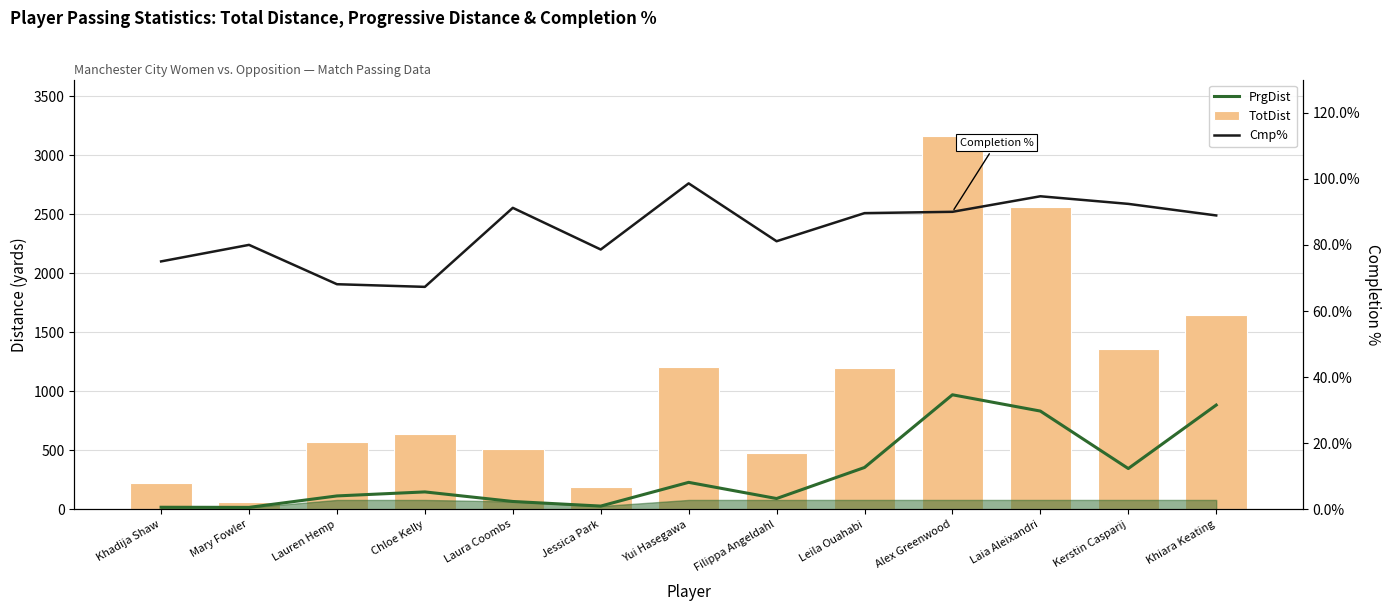

At which category is the sum across all series the highest?

Alex Greenwood